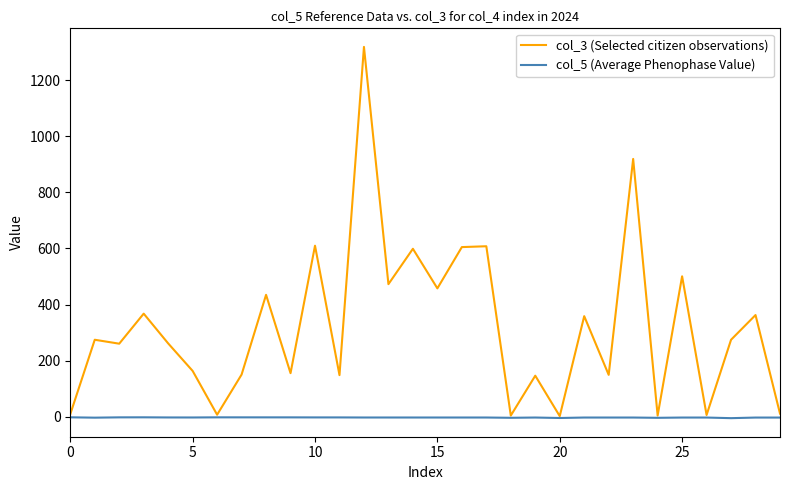

Rank the series by their average value, from highest to lowest.

col_3 (Selected citizen observations), col_5 (Average Phenophase Value)